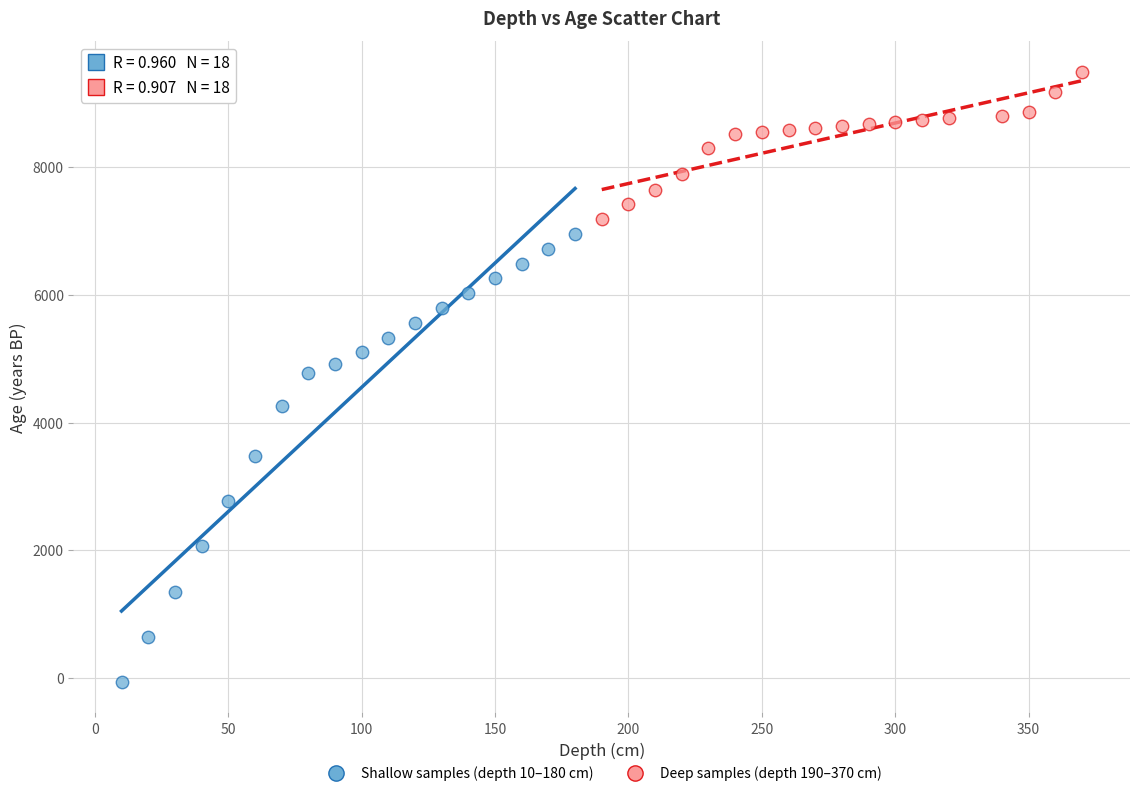

Which series reaches the maximum Y coordinate?

Deep samples (depth 190–370 cm)